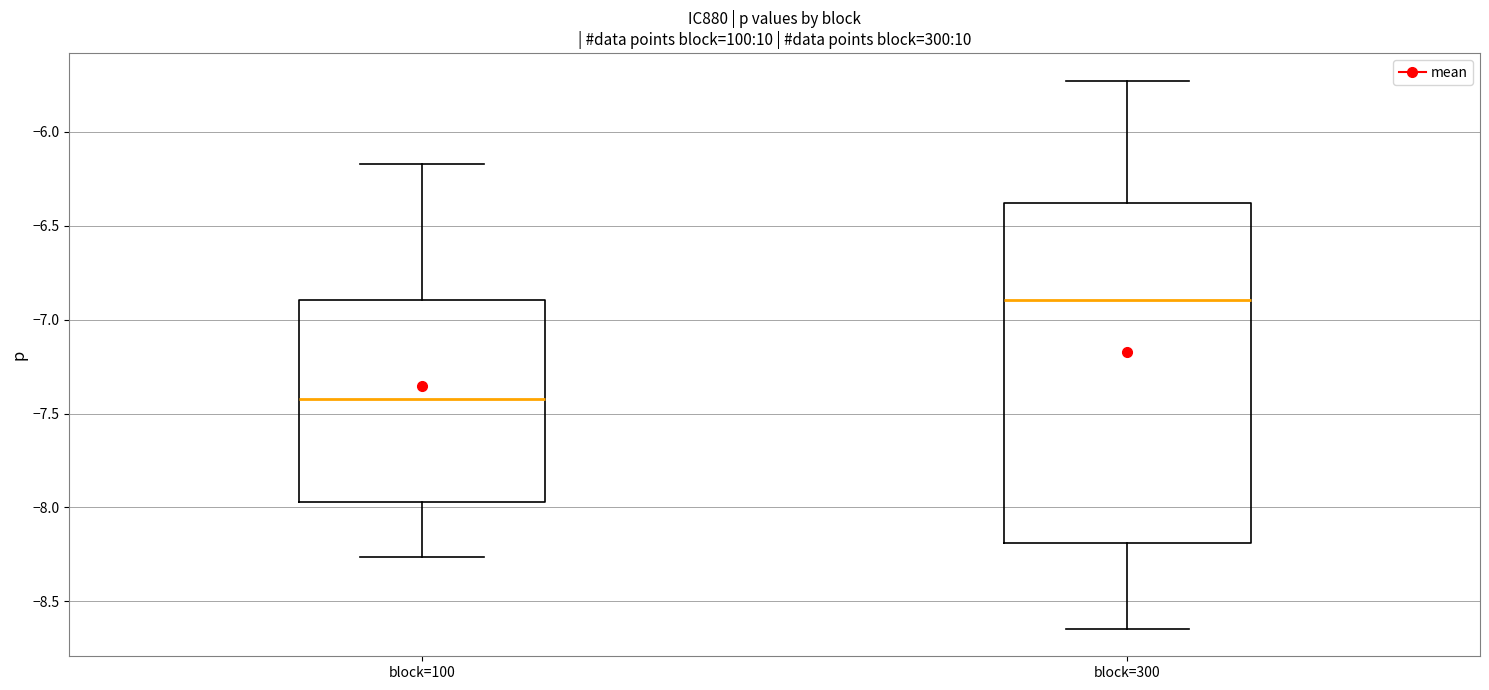

Reading left to right, read every box against the y-axis: the position of its median line, the range the box covers, and the ends of its whiskers. The values are not printed on the chart, so give them approximately, as read against the axis.

block=100: median -7.40, box -7.95 to -6.90, whiskers -8.25 to -6.15
block=300: median -6.90, box -8.20 to -6.40, whiskers -8.65 to -5.75